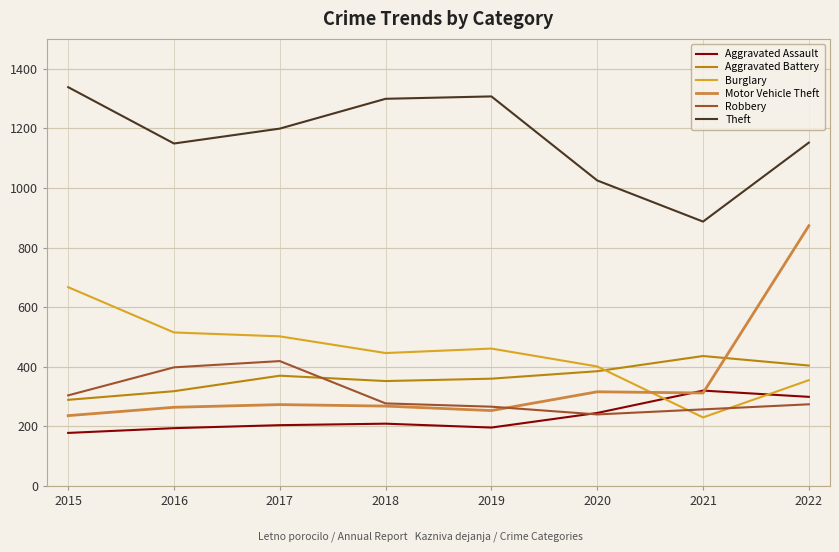

What is the average value of the Theft series?

1170